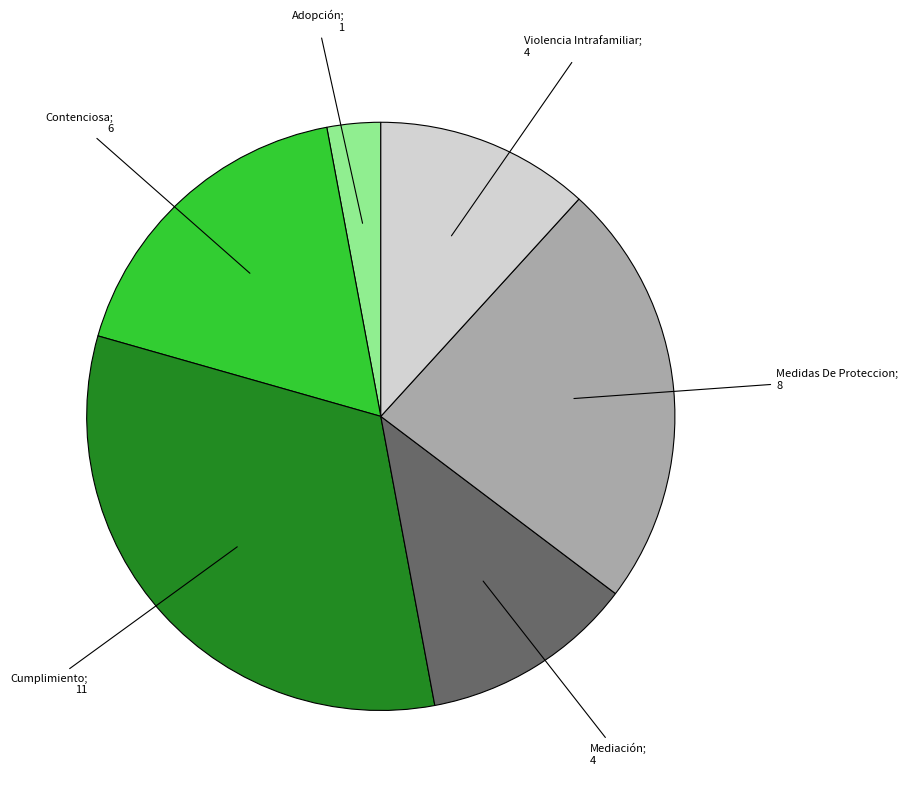

Is there a majority slice in this chart?

No